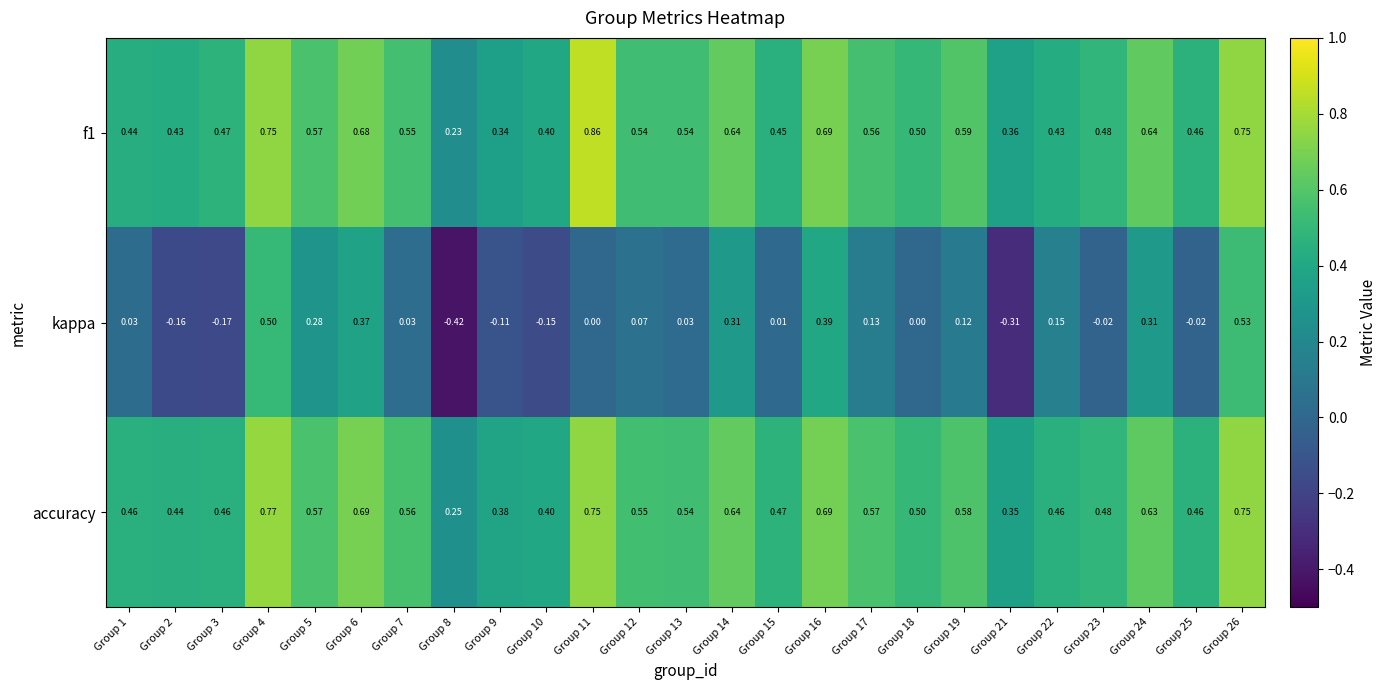

Which series has the widest spread of values?

kappa